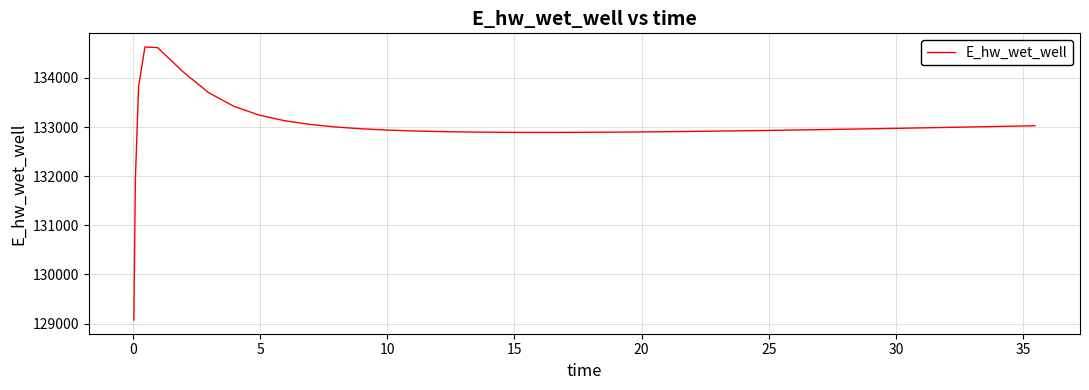

What is the difference between the maximum and minimum values?

5558.1